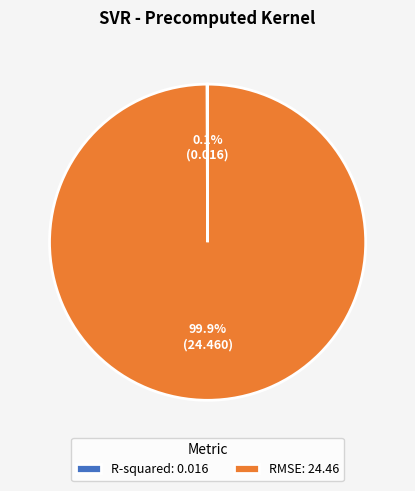

Is there any slice that represents more than half of the pie?

Yes